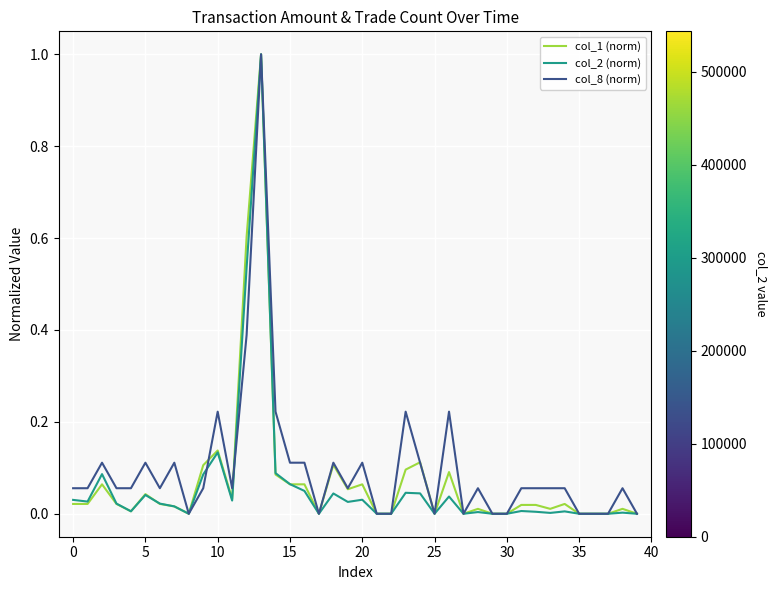

What is the maximum value for col_1 (norm)?

1.0